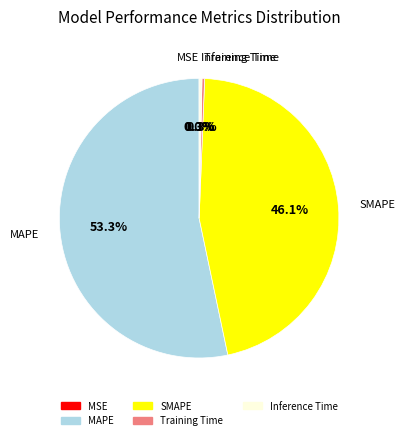

Is SMAPE the majority of the pie?

No